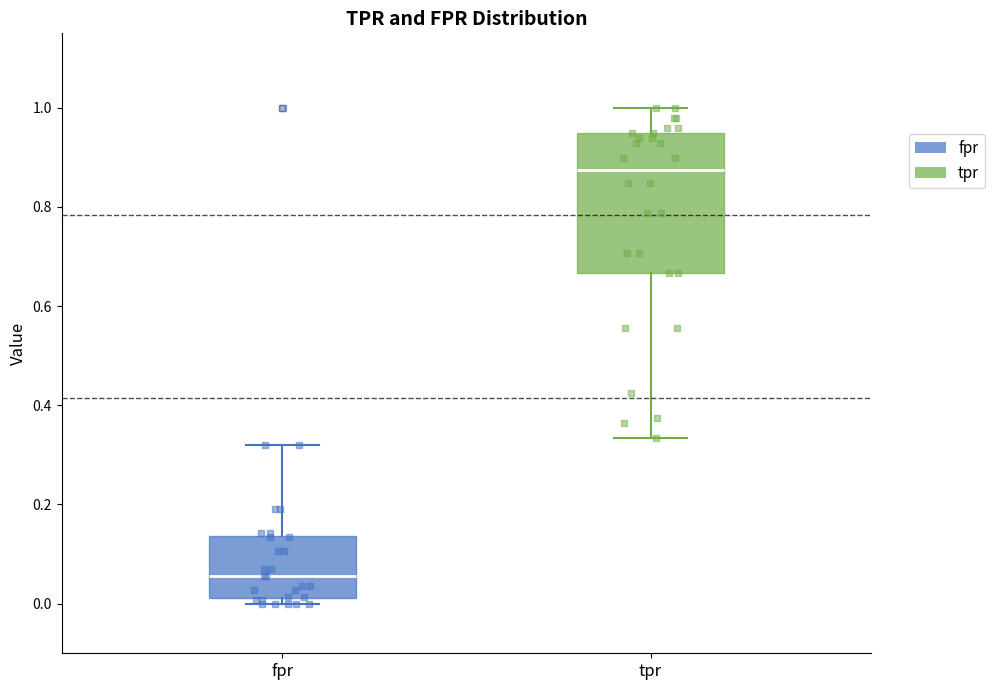

Which box's median line is the highest?

tpr